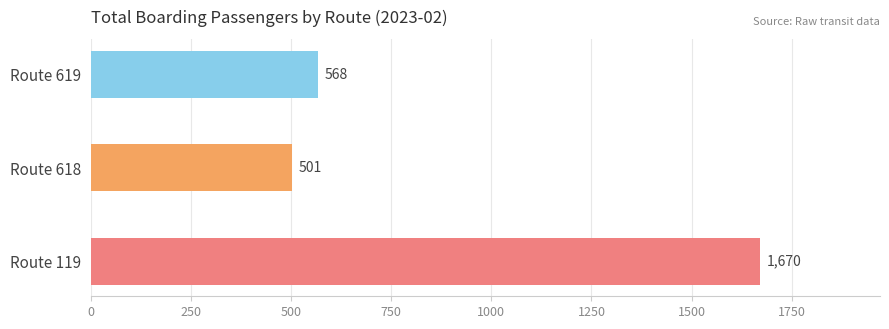

Reading top to bottom, extract all data points from this chart.

Route 619=568	Route 618=501	Route 119=1670